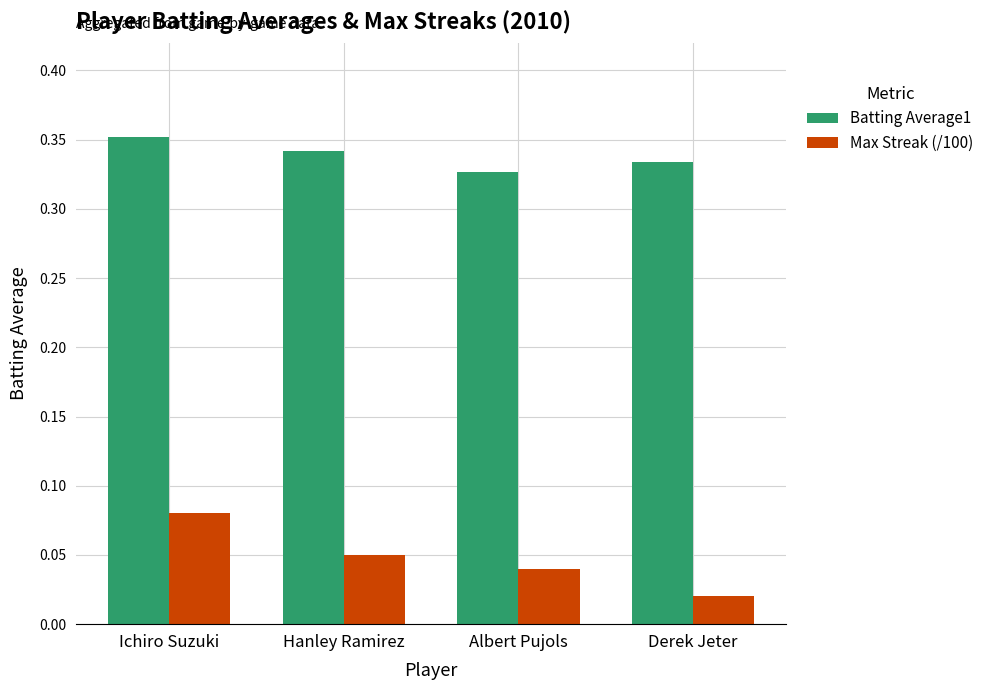

What is the label of the 1st bar from the left?

Ichiro Suzuki